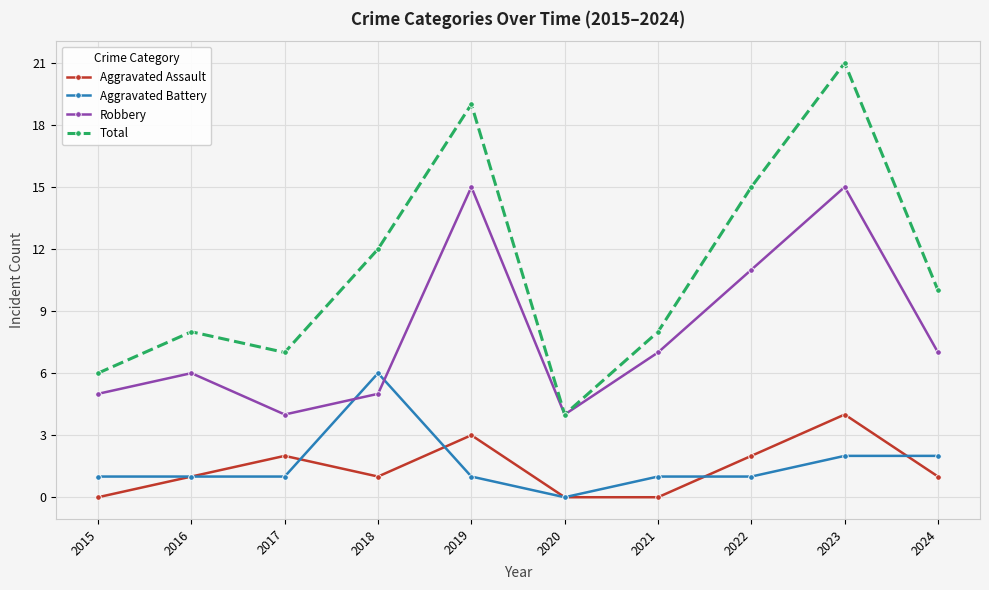

Reading left to right, extract all data points from this chart.

Aggravated Assault: 2015=0	2016=1	2017=2	2018=1	2019=3	2020=0	2021=0	2022=2	2023=4	2024=1
Aggravated Battery: 2015=1	2016=1	2017=1	2018=6	2019=1	2020=0	2021=1	2022=1	2023=2	2024=2
Robbery: 2015=5	2016=6	2017=4	2018=5	2019=15	2020=4	2021=7	2022=11	2023=15	2024=7
Total: 2015=6	2016=8	2017=7	2018=12	2019=19	2020=4	2021=8	2022=15	2023=21	2024=10